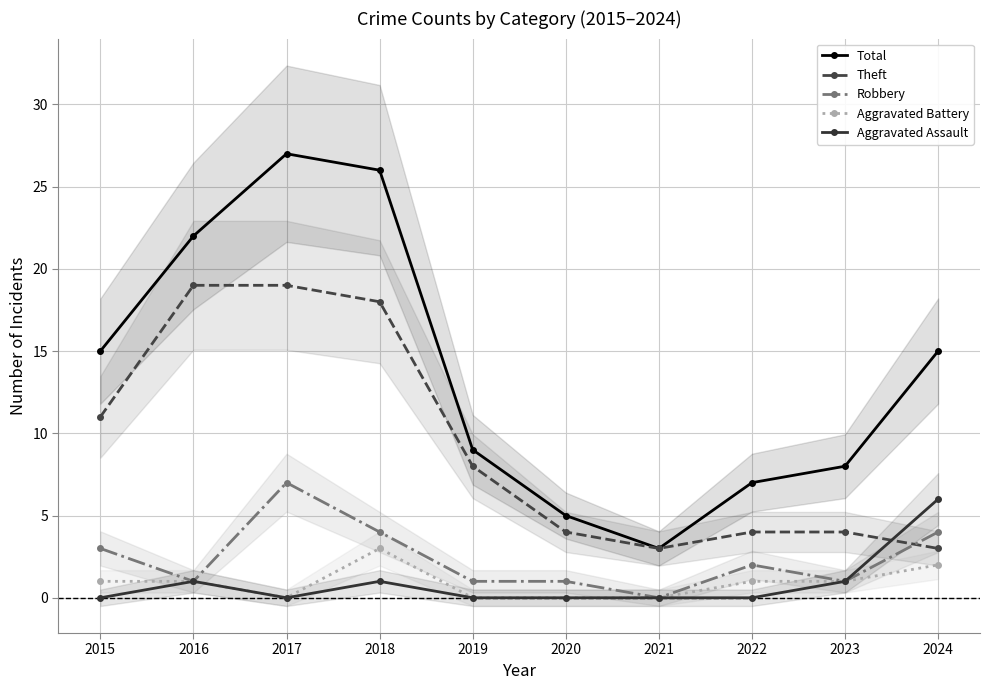

True or false: Total has a value of 4 at 2021.

False